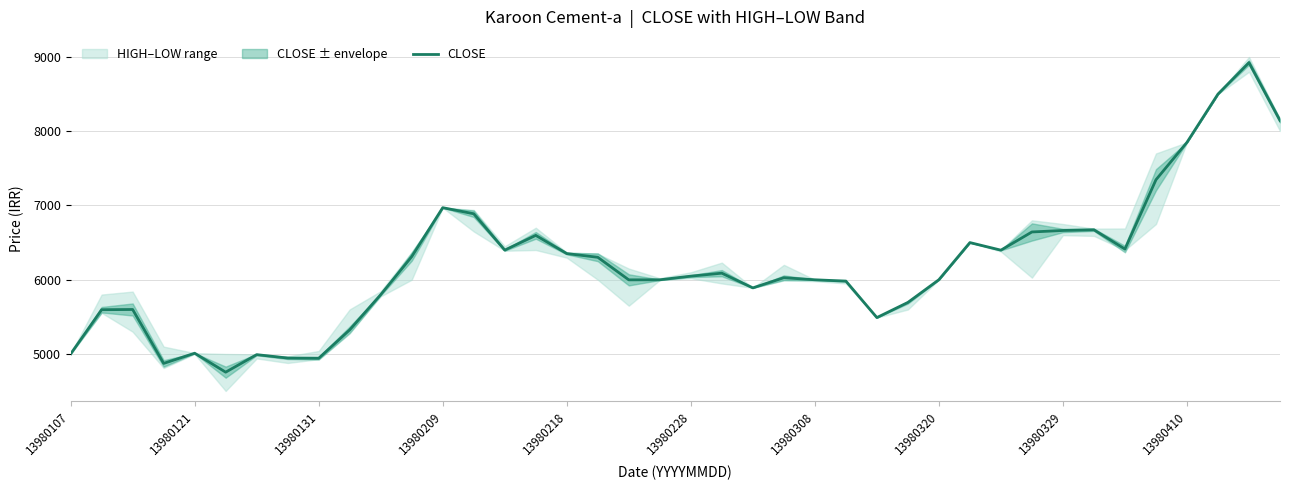

What is the highest value of the CLOSE series?

8924